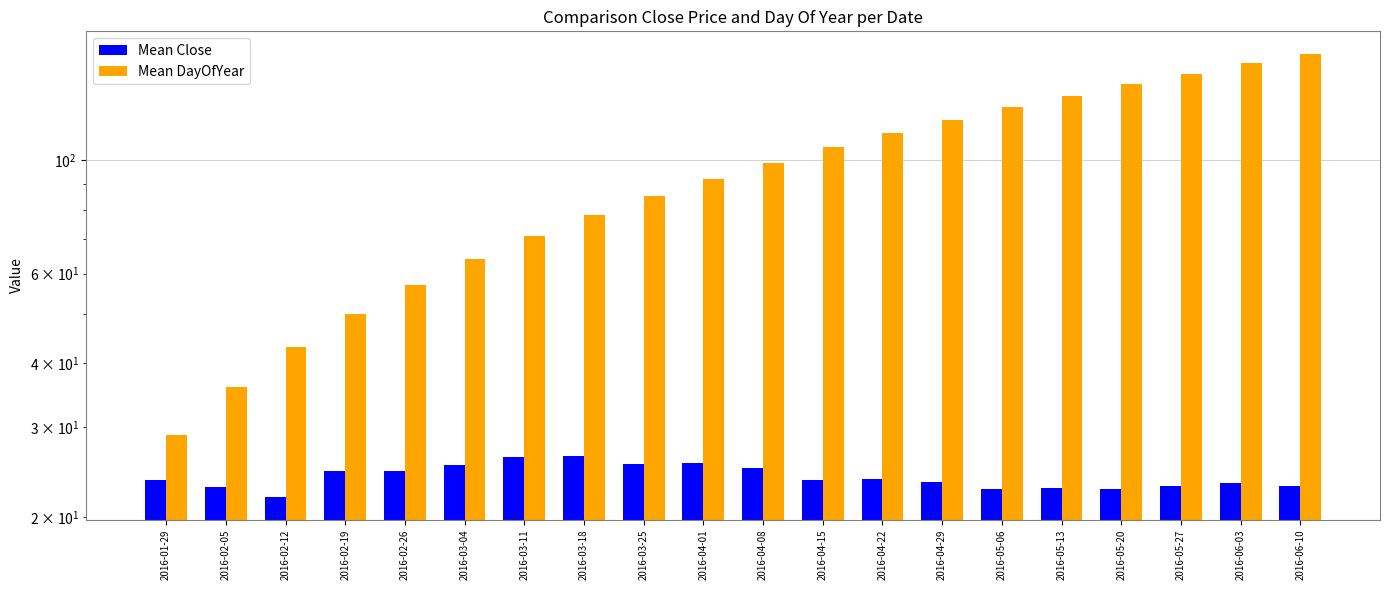

What is the value of the Mean DayOfYear bar at the 19th from the left?

155.0